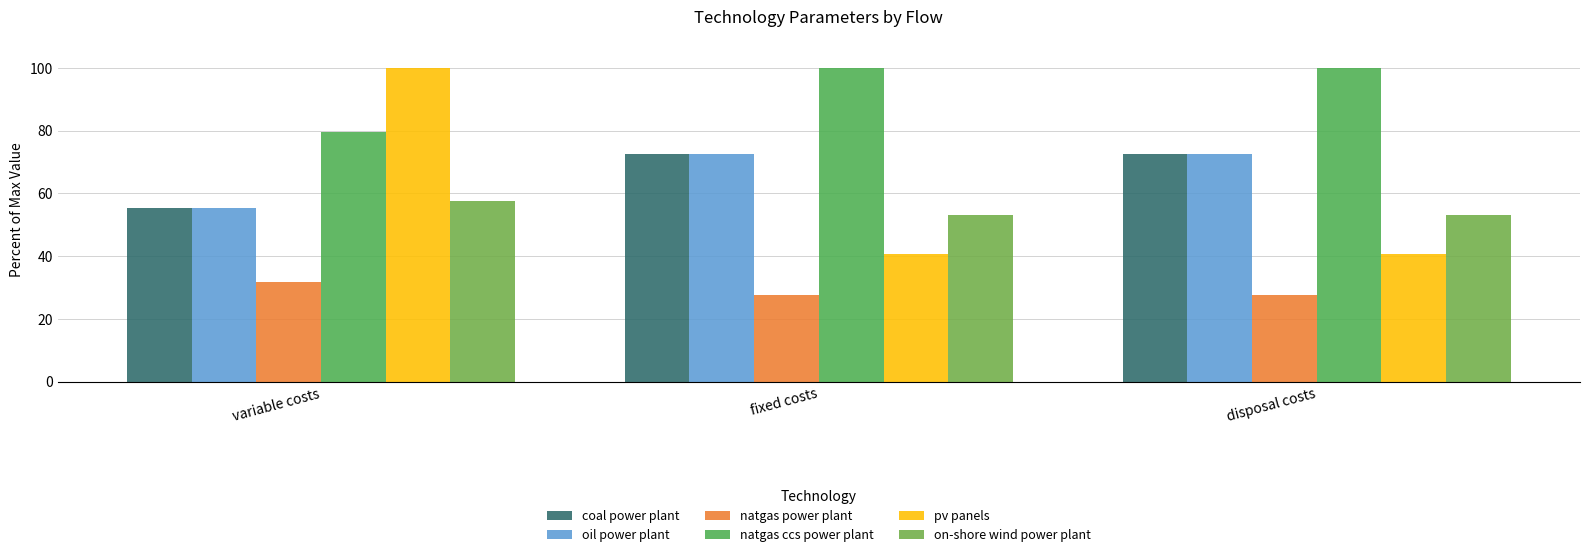

Is it true that coal power plant equals 44.8 at disposal costs?

False